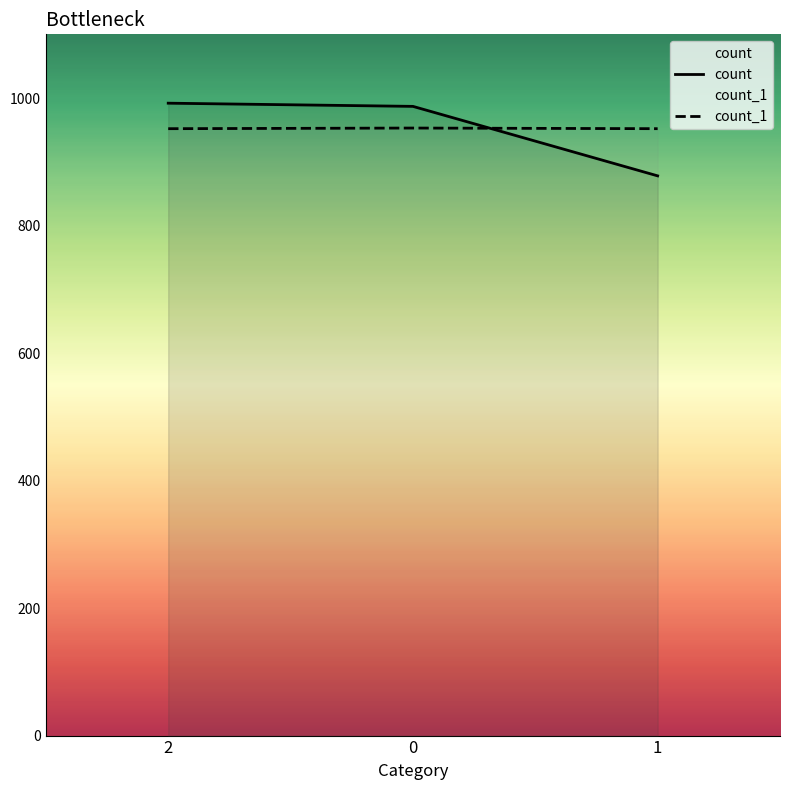

Count the count_1 values in the range 952 to 953.

3